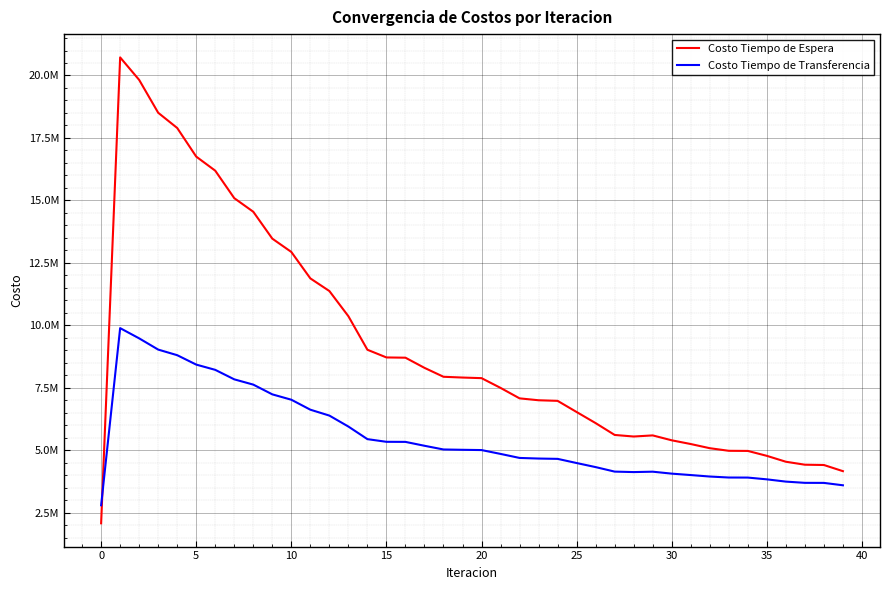

What is the difference between the second highest and minimum values in the Costo Tiempo de Transferencia series?

6682473.4